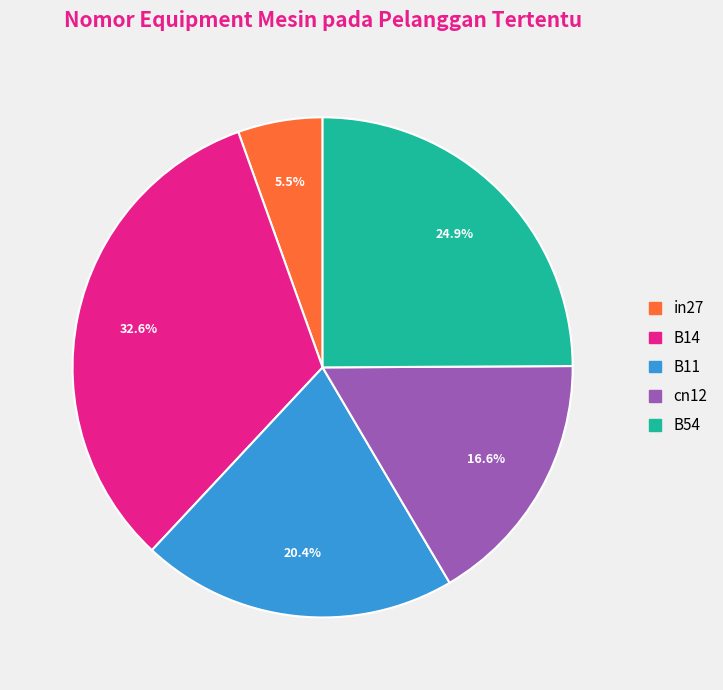

How many slices are in this pie chart?

5